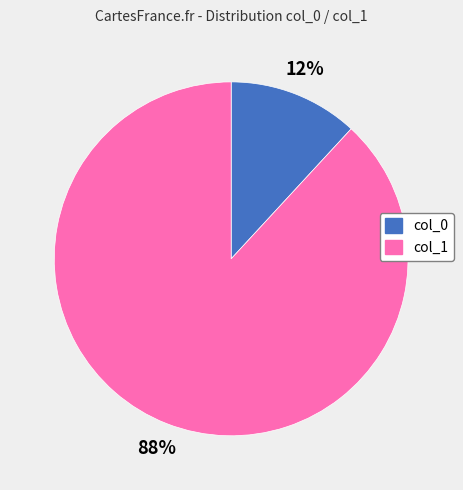

To the nearest percent, what is the difference between the largest and smallest slice percentages?

76%